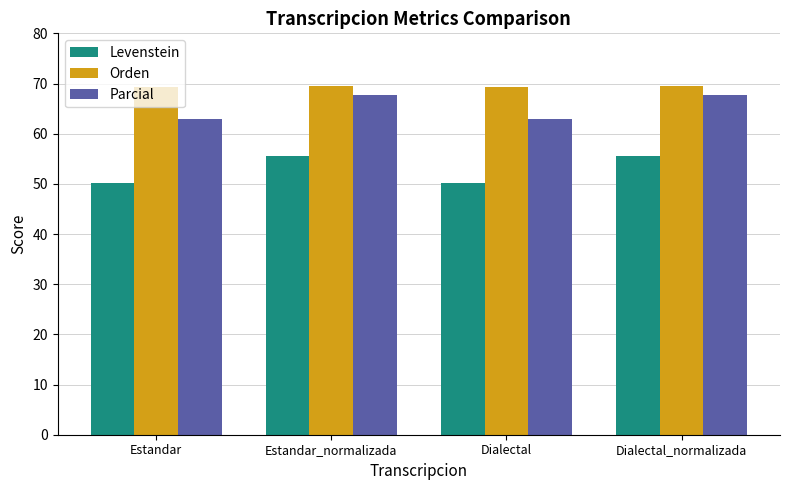

What is the label of the 2nd bar from the left?

Estandar_normalizada